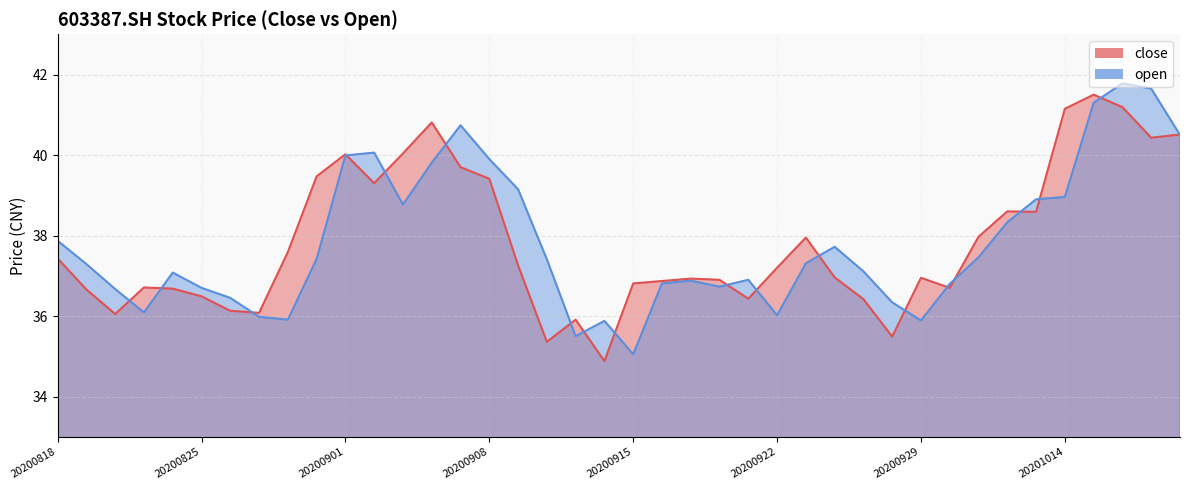

At which label does close first exceed 37?

20200818